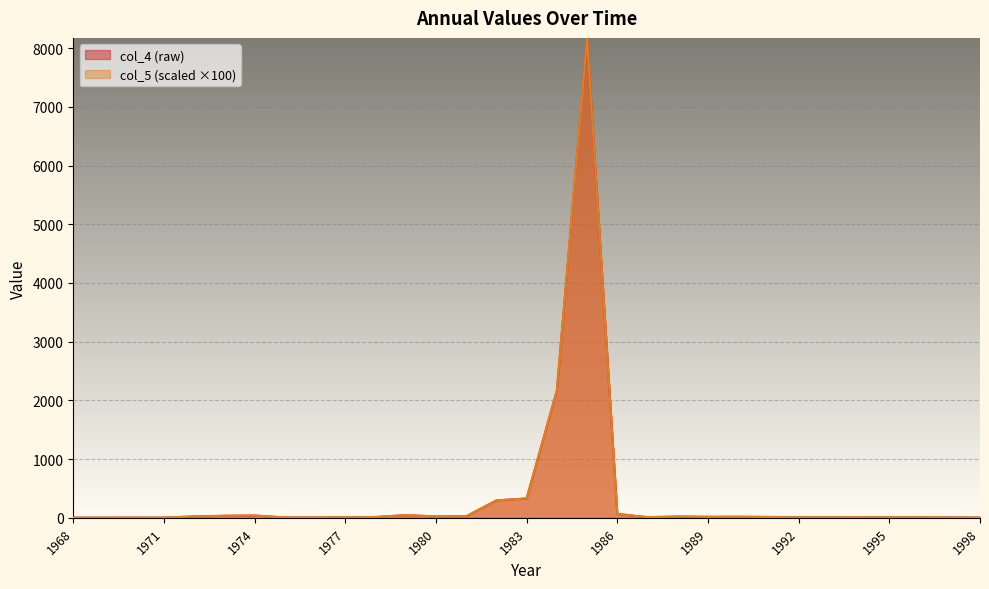

What is the total value across all series at 1993?

18.6